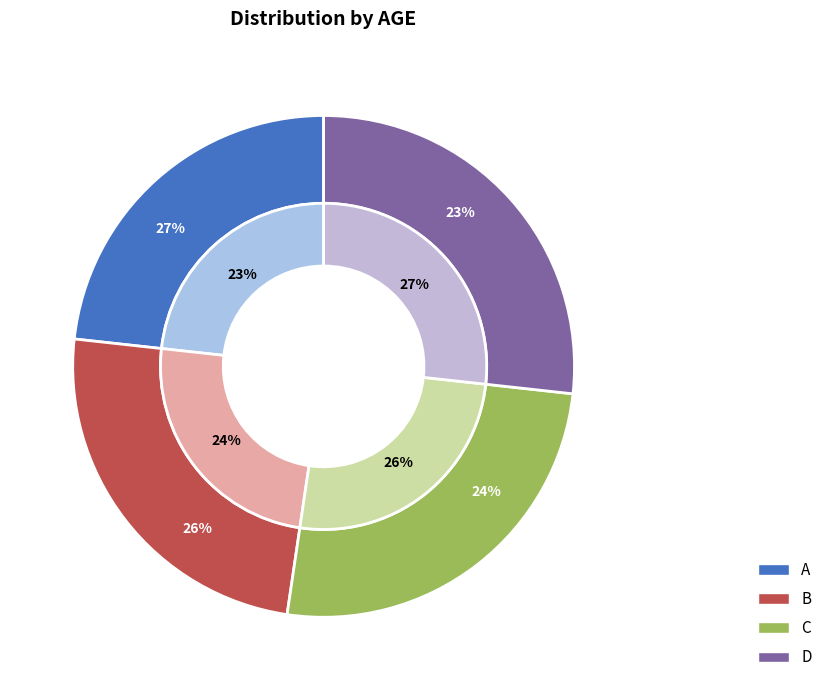

How much of the chart is everything except B?

75.6%